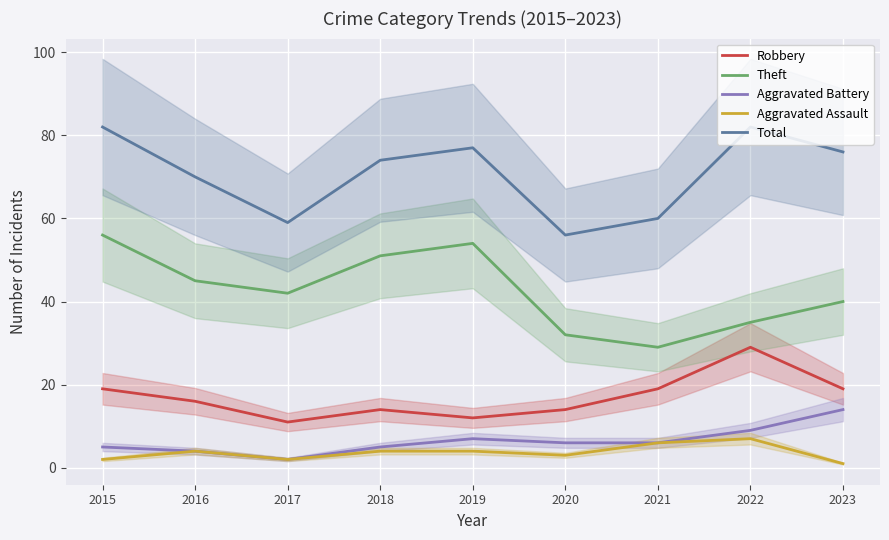

How many data points in Total are above 74?

4